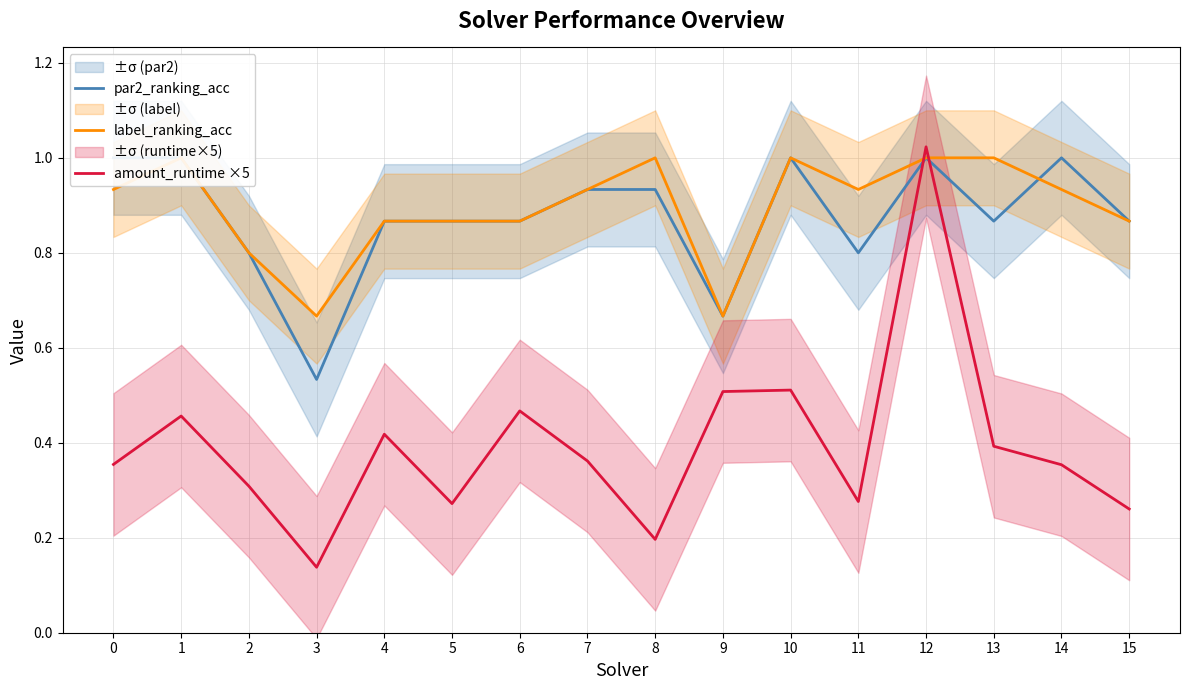

What is the spread (max minus min) of values at 11?

0.7